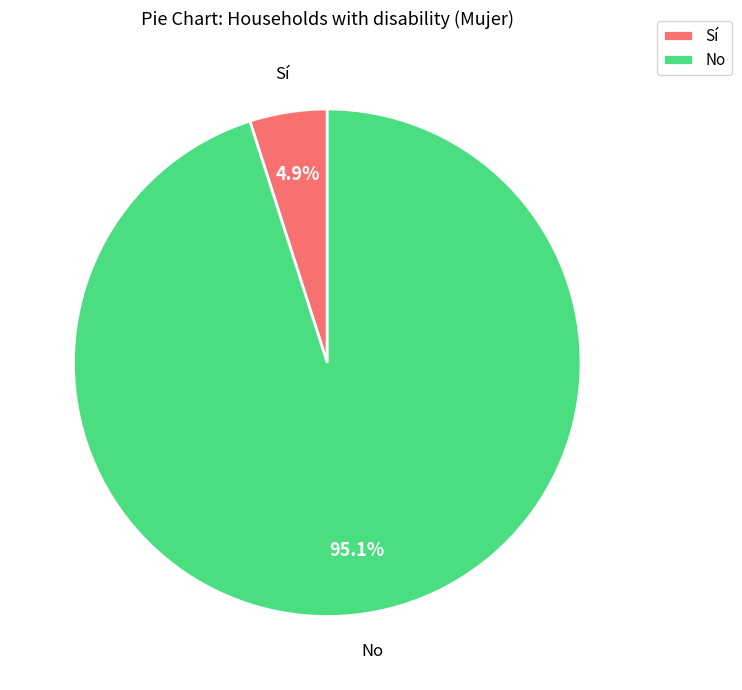

Count the number of slices in the pie.

2